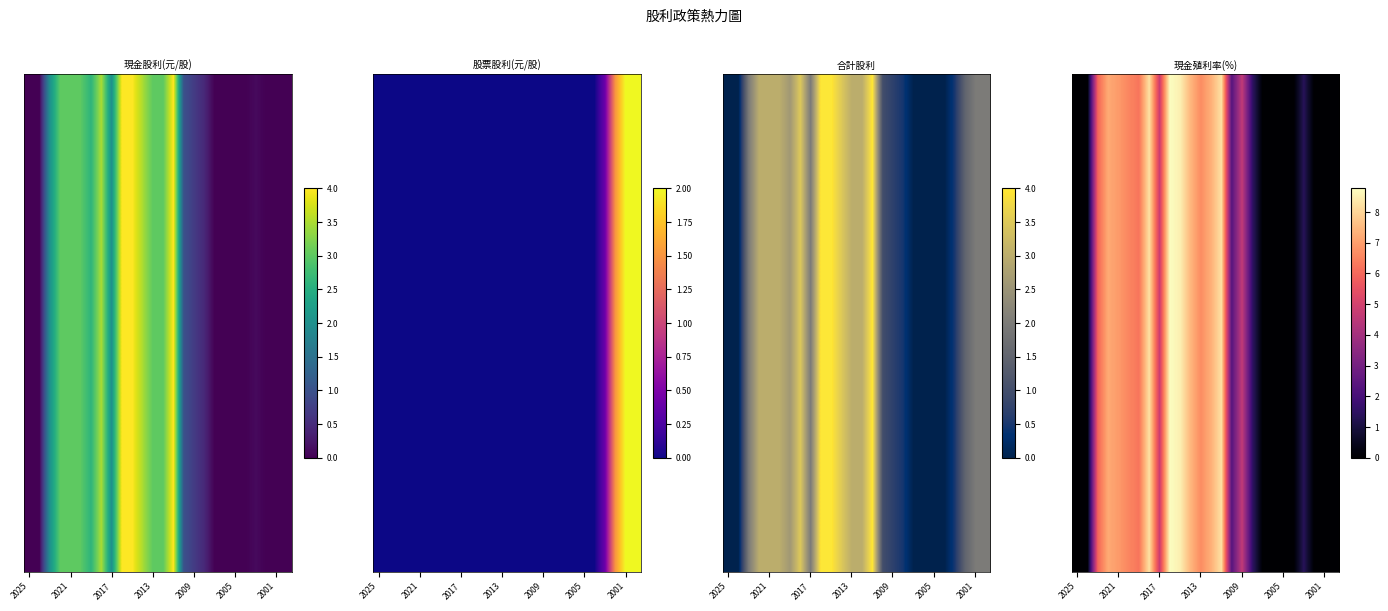

The chart shows a value of 0.0 at 18. True or false?

True